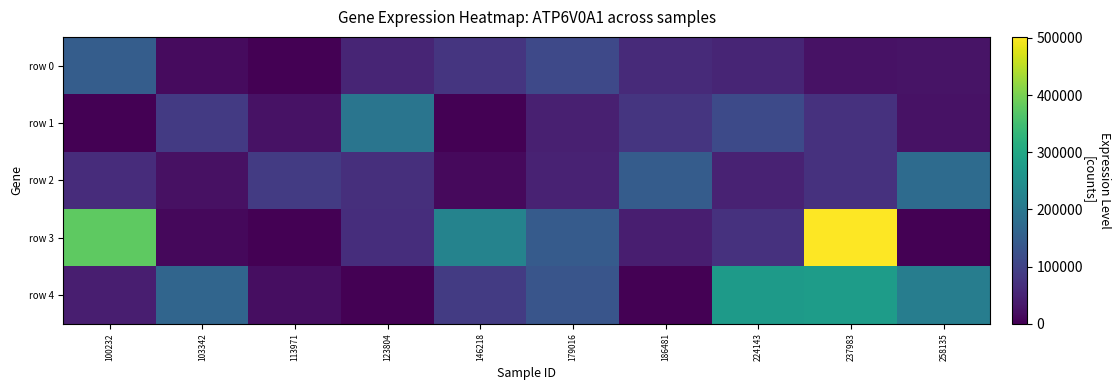

What is the difference between the highest and lowest values at 123804?

194320